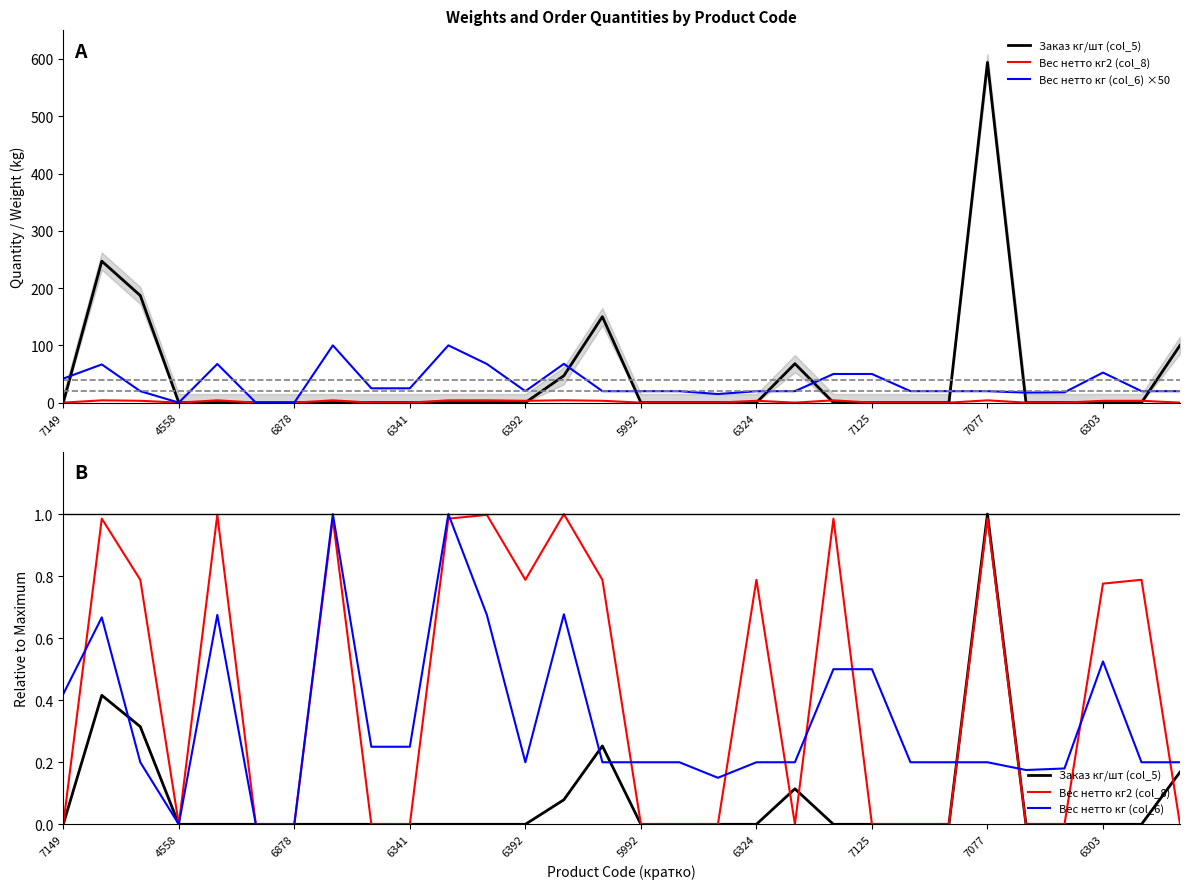

What is the label of the 21st point from the left?

20